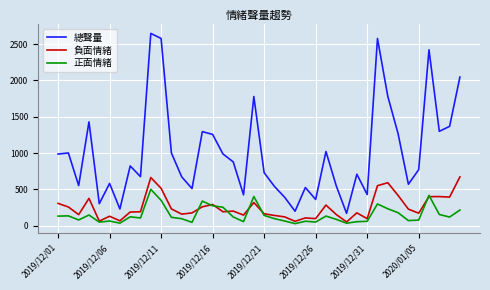

True or false: 總聲量 has more than 0 interior local peaks.

True